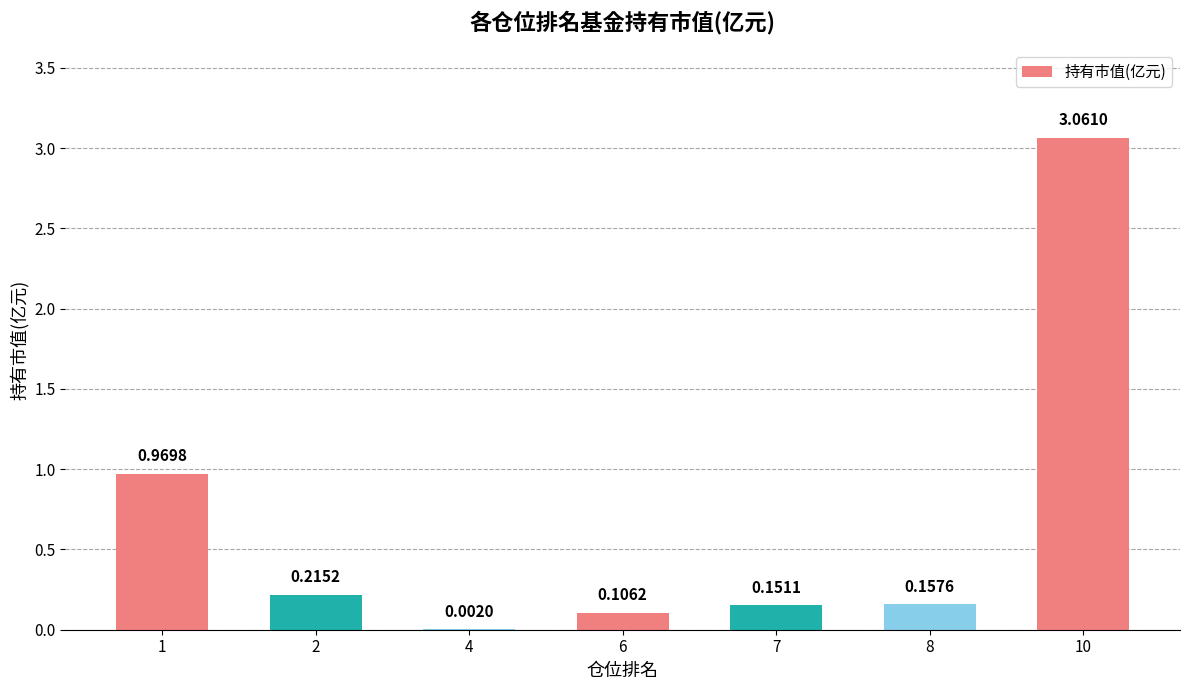

What is the sum of all values?

4.7